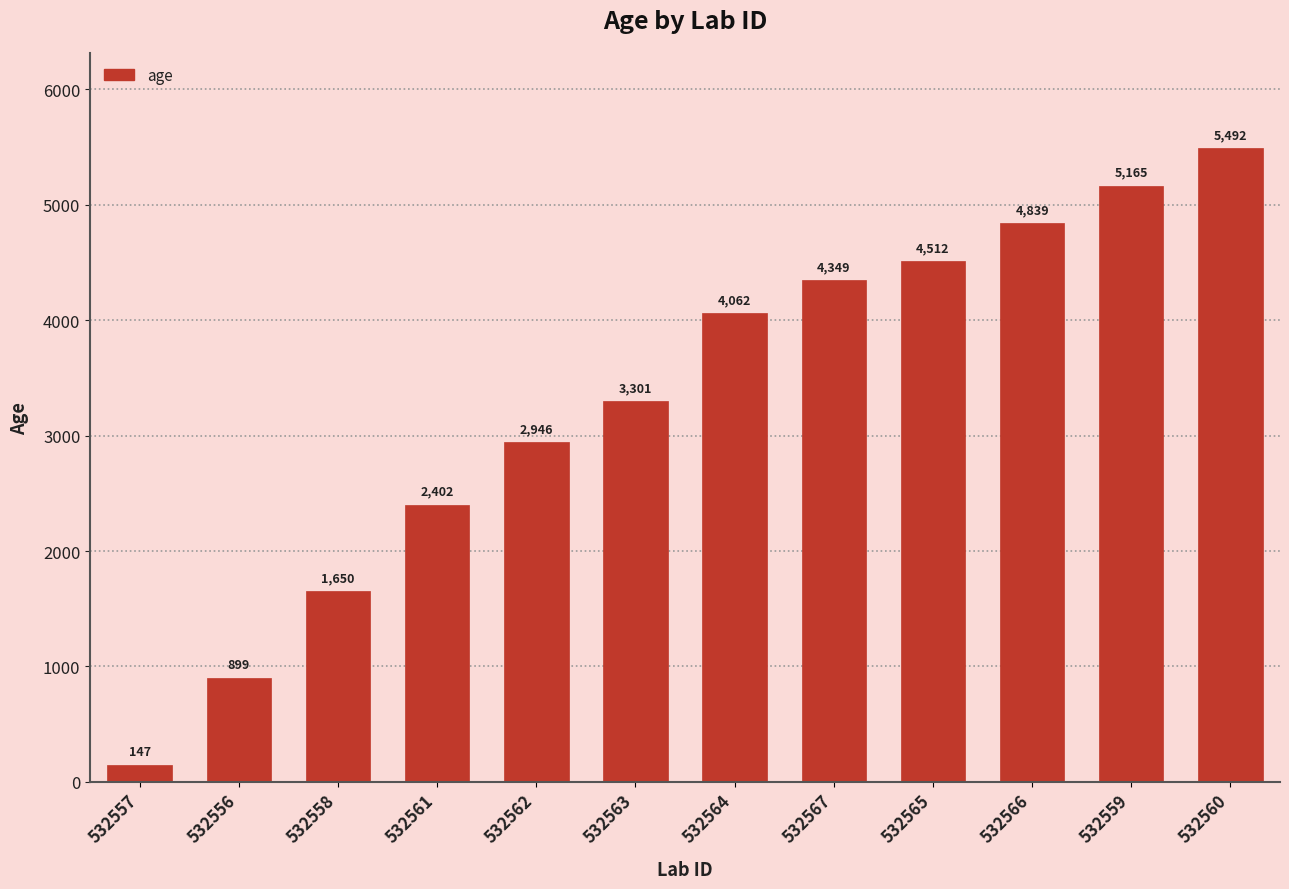

How many data points does each series have?

12